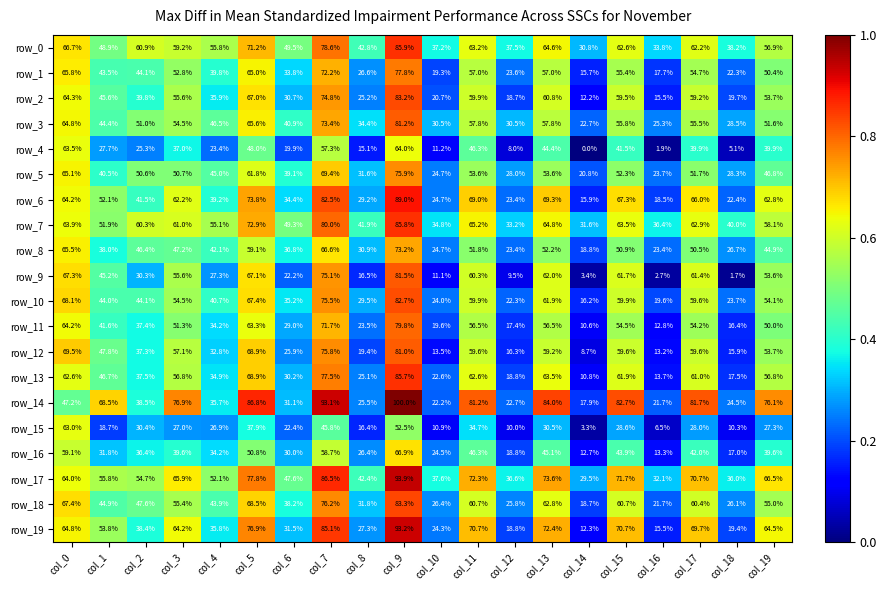

What is the maximum value for row_9?

81.5